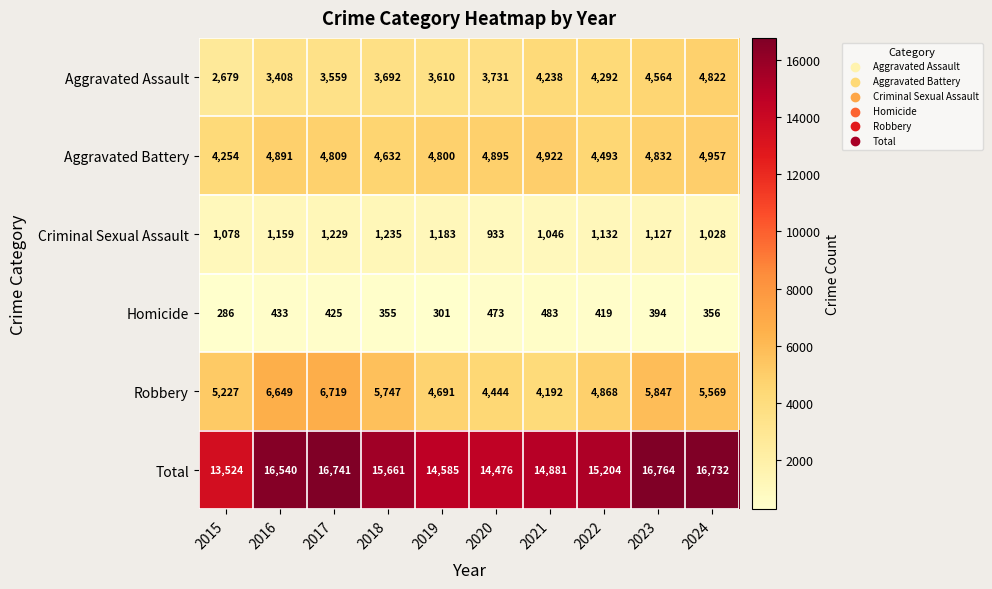

Rank the series by their maximum value, from highest to lowest.

Total, Robbery, Aggravated Battery, Aggravated Assault, Criminal Sexual Assault, Homicide